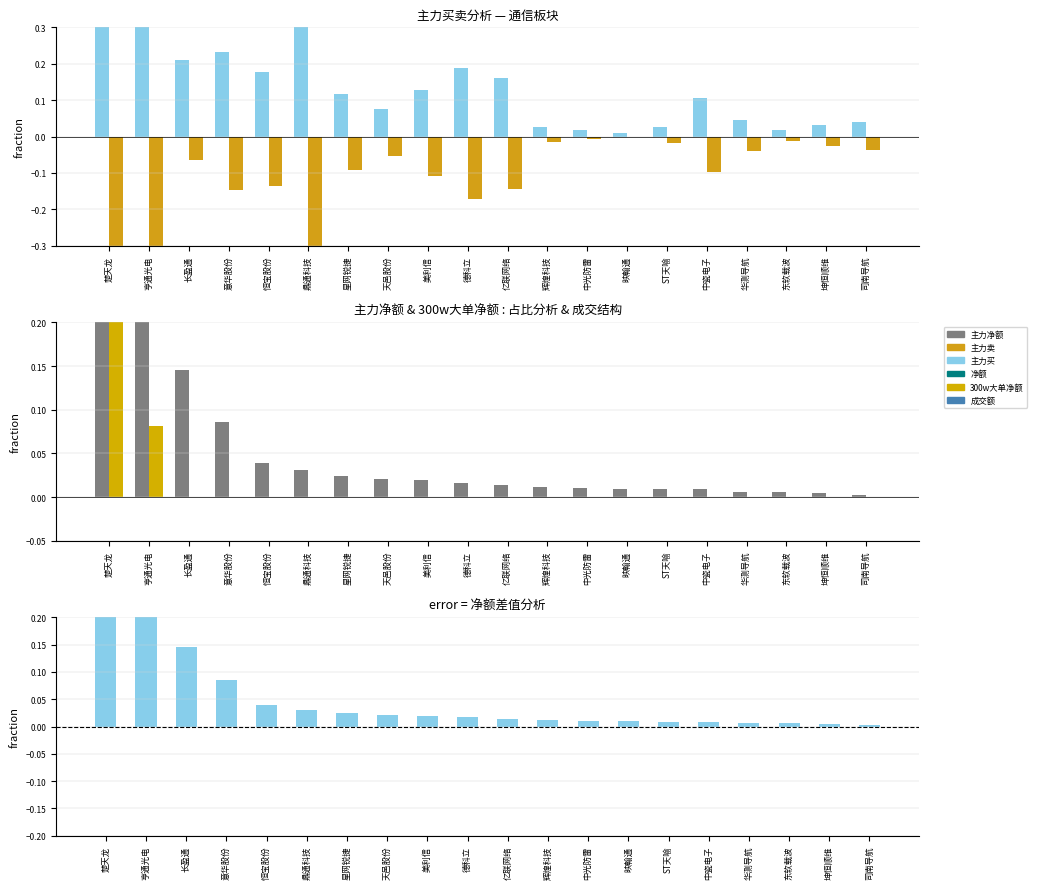

What is the label of the 12th bar from the right?

美利信